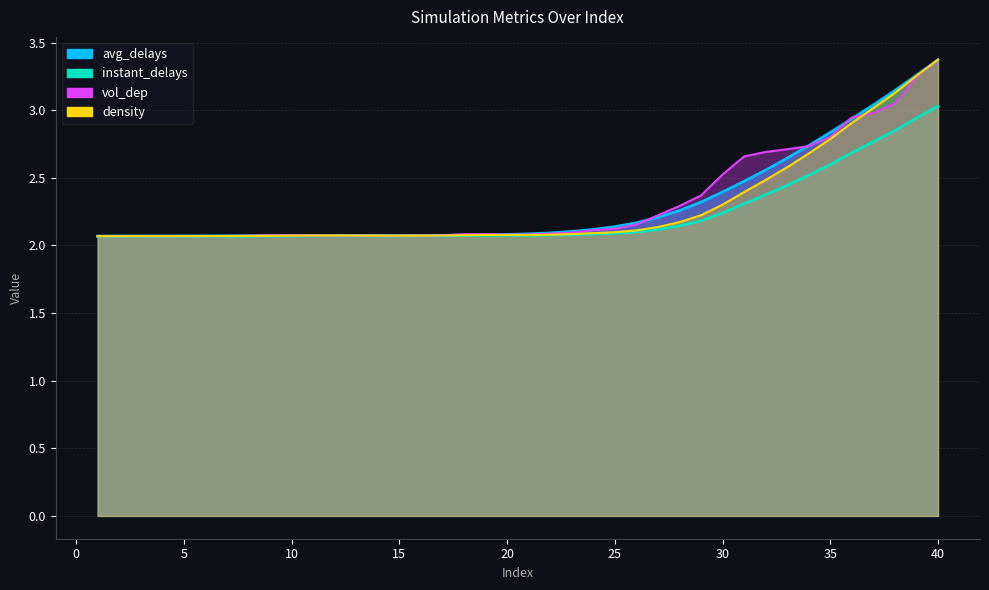

Is the value of instant_delays at 14 greater than the value of vol_dep at 16?

No